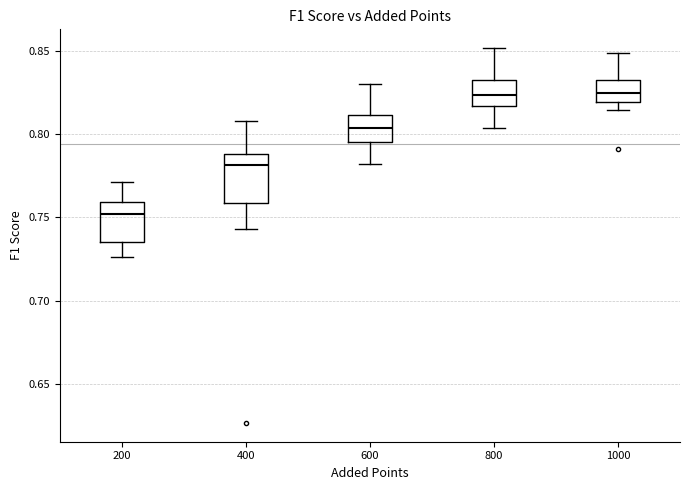

Which box is the tallest, from its lower edge to its upper edge?

400